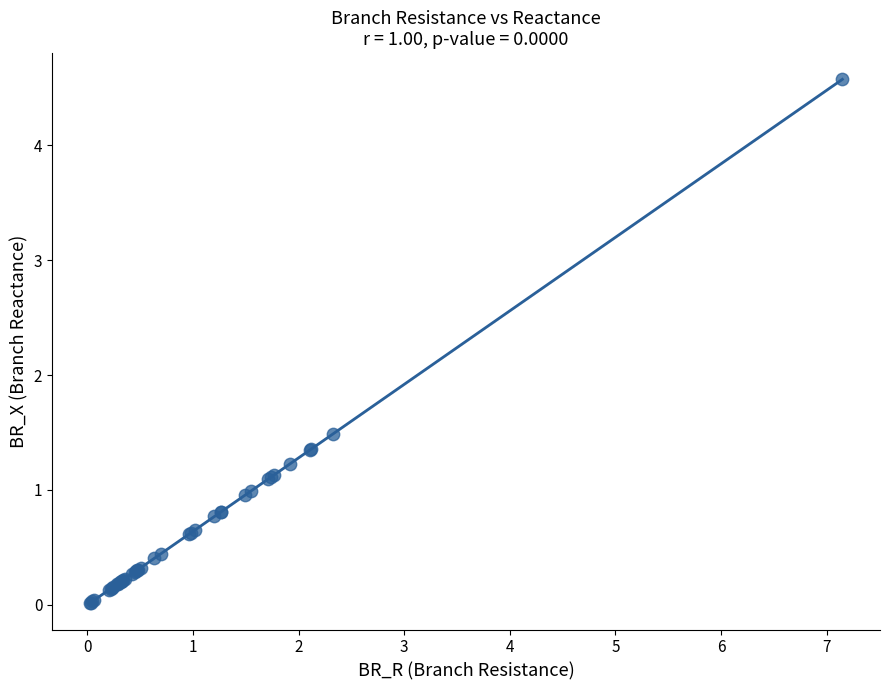

What Y value in the scatter plot is closest to 2?

1.5